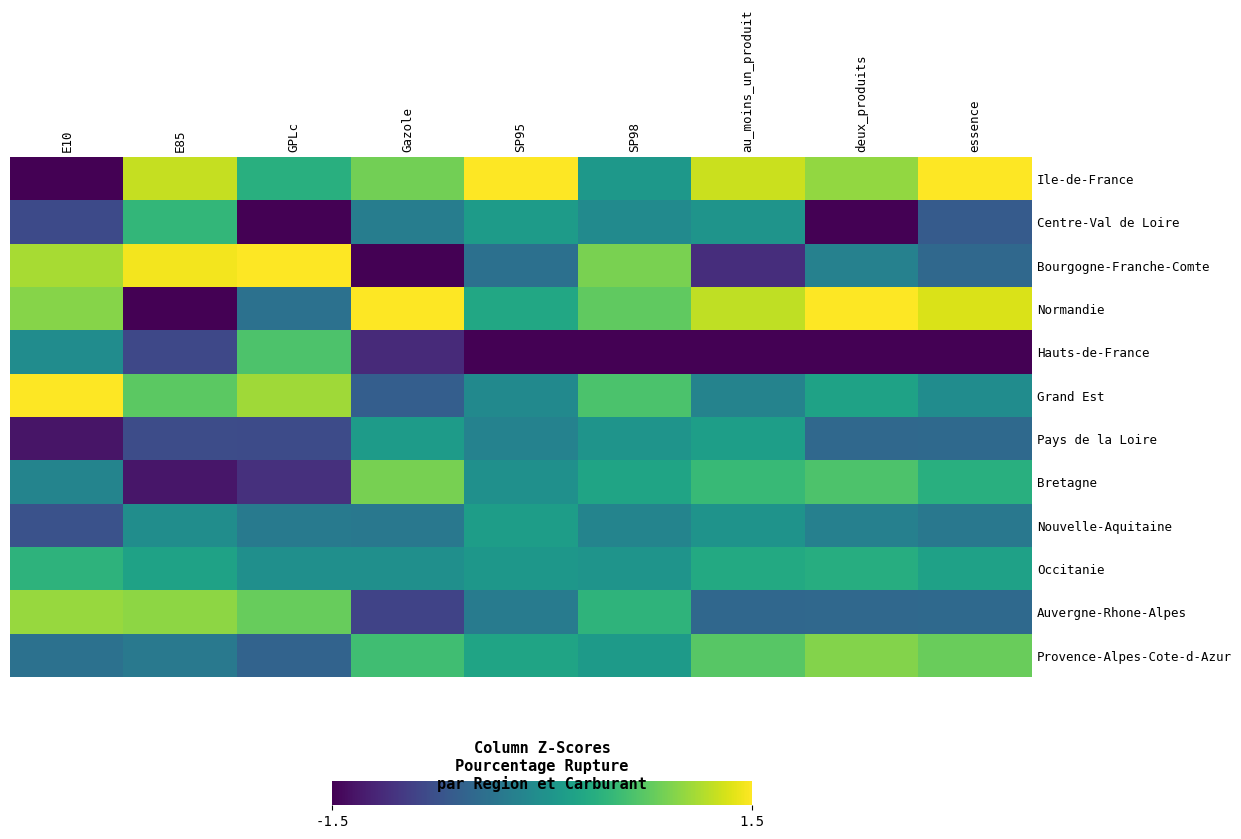

Which category has the highest value across all series?

SP95